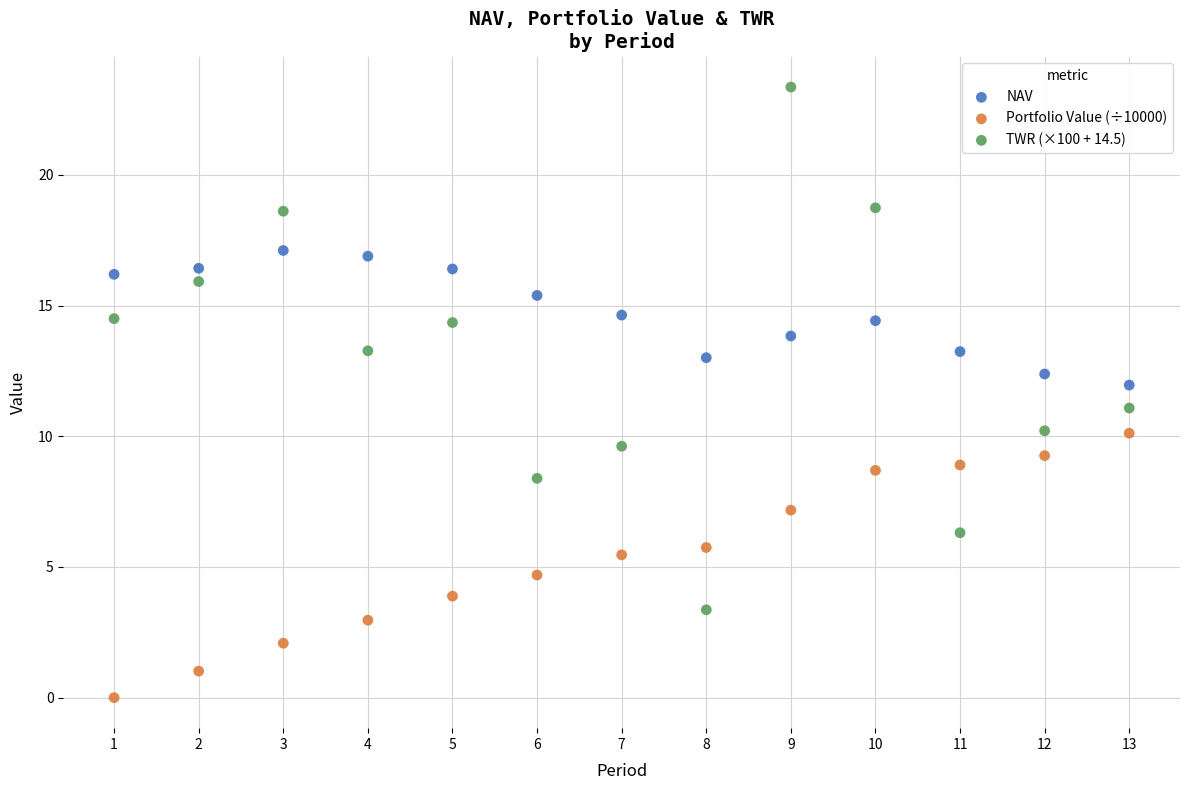

Across all data points, what is the range of Y values (max minus min)?

23.4